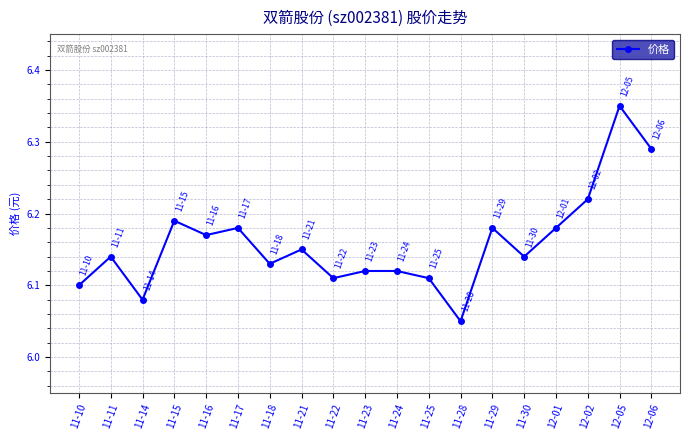

Is this an area chart (filled region under the line)?

No